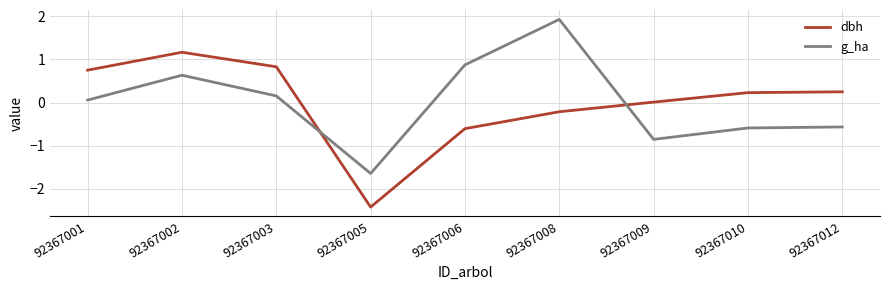

How many negative values does the g_ha series have?

4